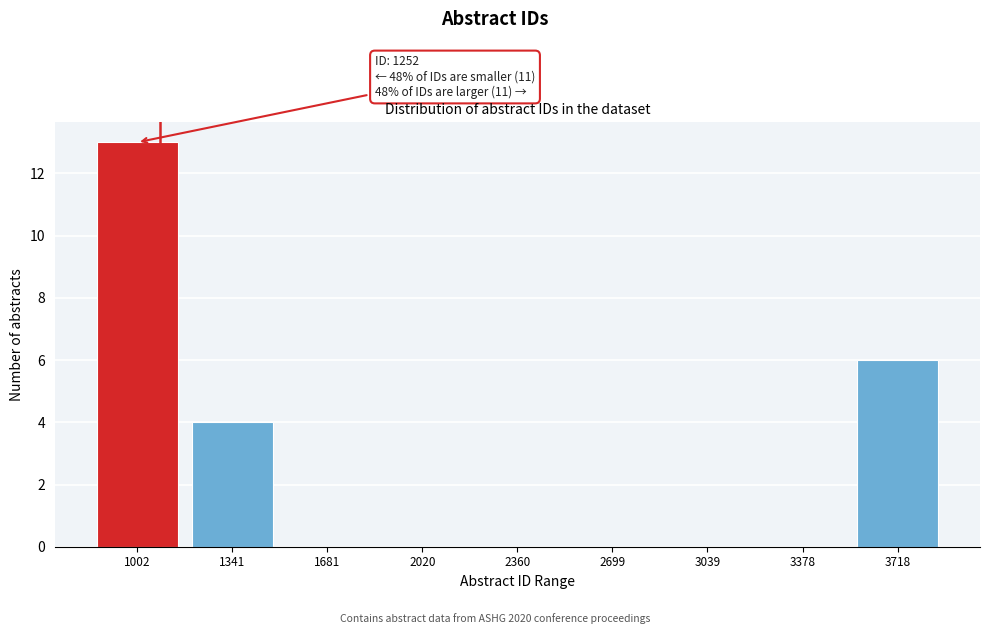

Reading left to right, what are all the values shown in this chart?

1002=13	1341=4	1681=0	2020=0	2360=0	2699=0	3039=0	3378=0	3718=6